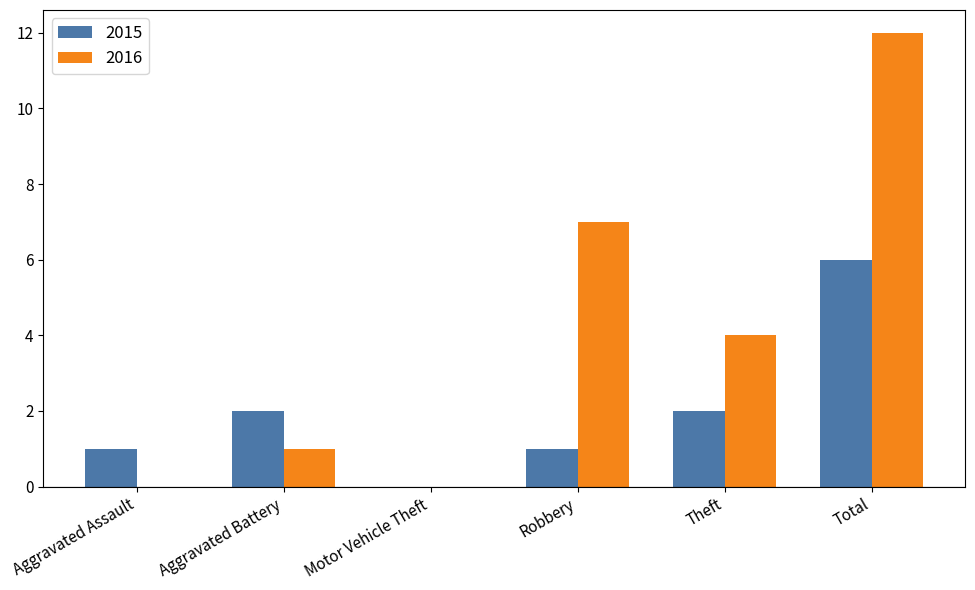

How many groups of bars are there?

6